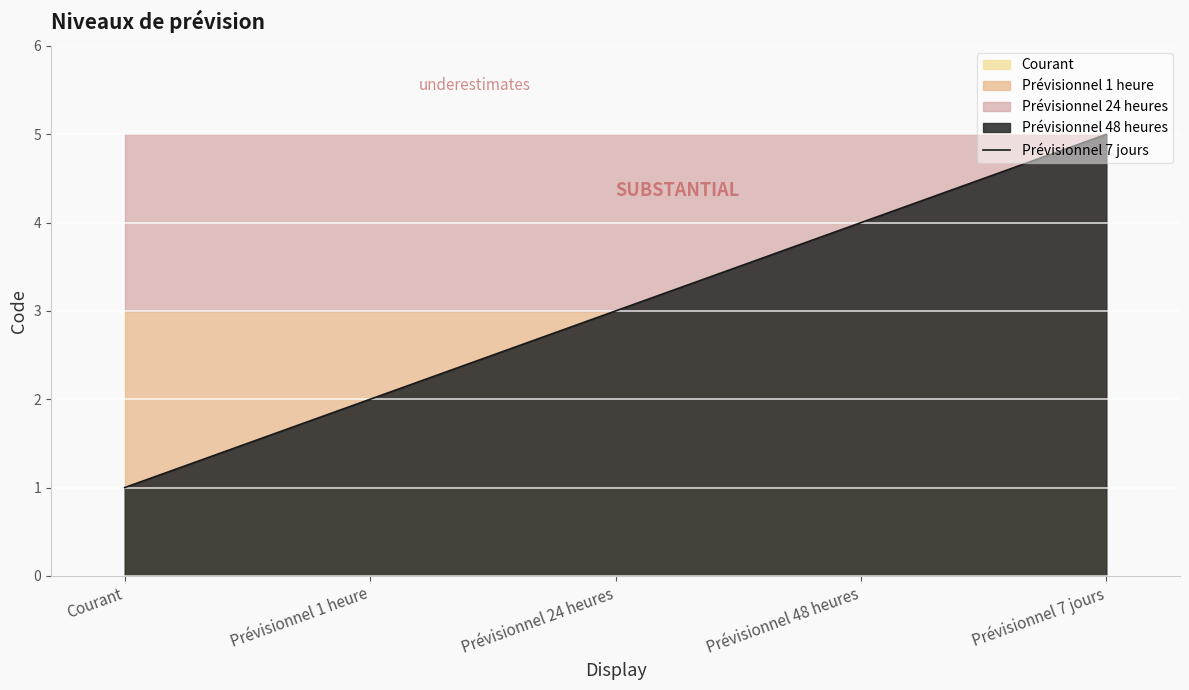

Reading left to right, transcribe all the data shown in this chart.

1	2	3	4	5